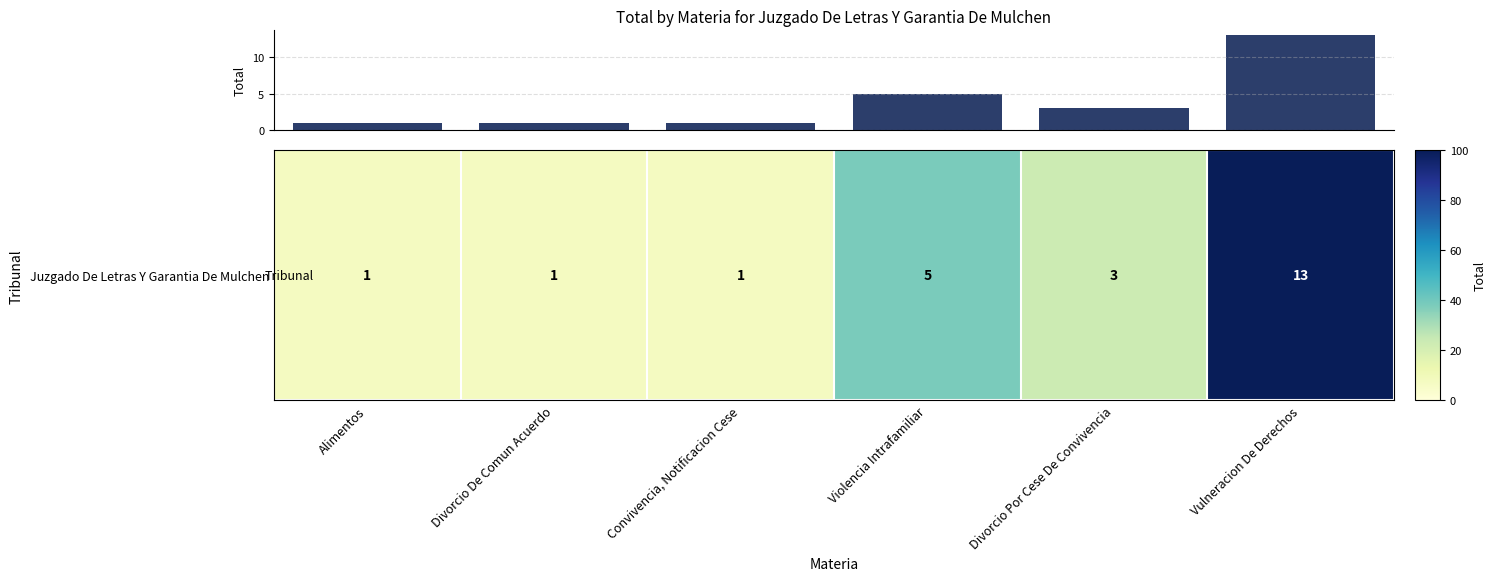

Reading left to right, transcribe all the data shown in this chart.

1	1	1	5	3	13